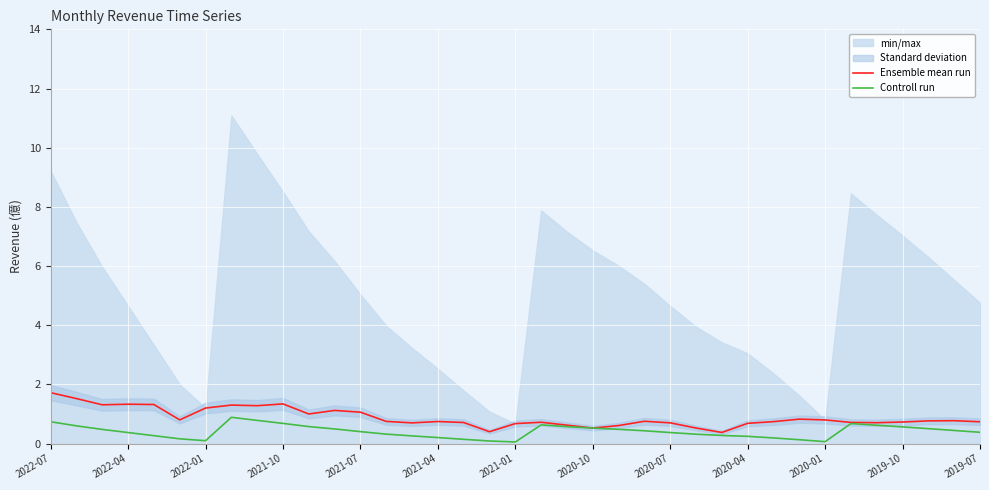

True or false: Ensemble mean run has a value of 0.7 at 2019-07.

True